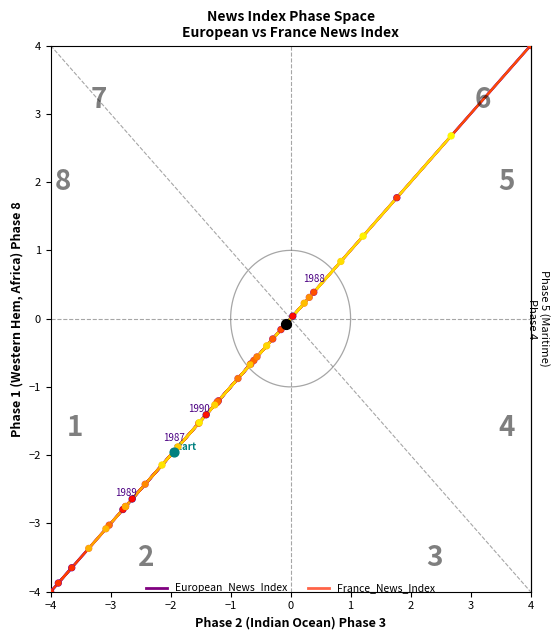

Is the value of European_News_Index at 21 greater than the value of France_News_Index at 1?

No